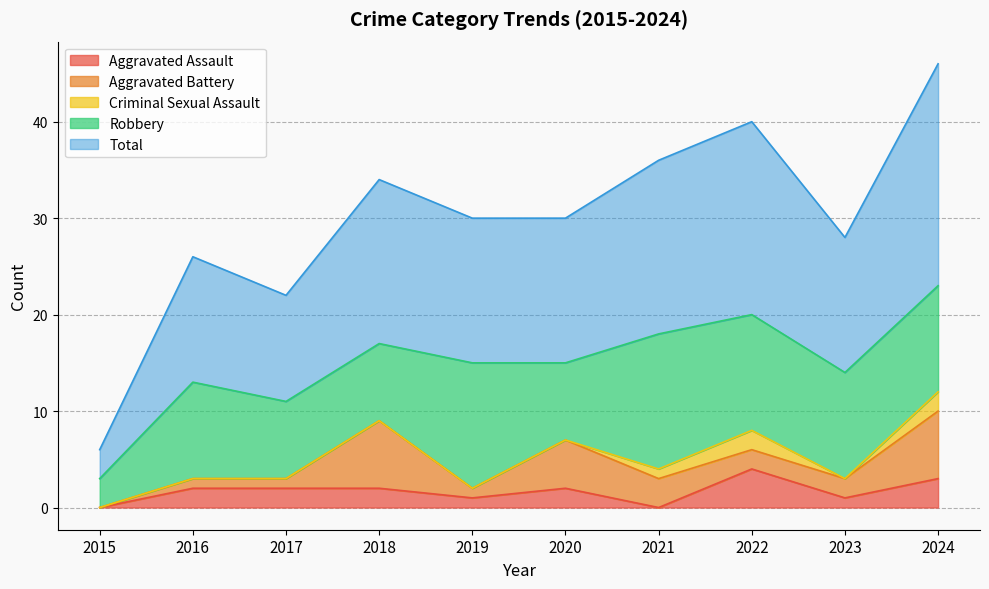

The Aggravated Assault series shows 0 at 2021. True or false?

True